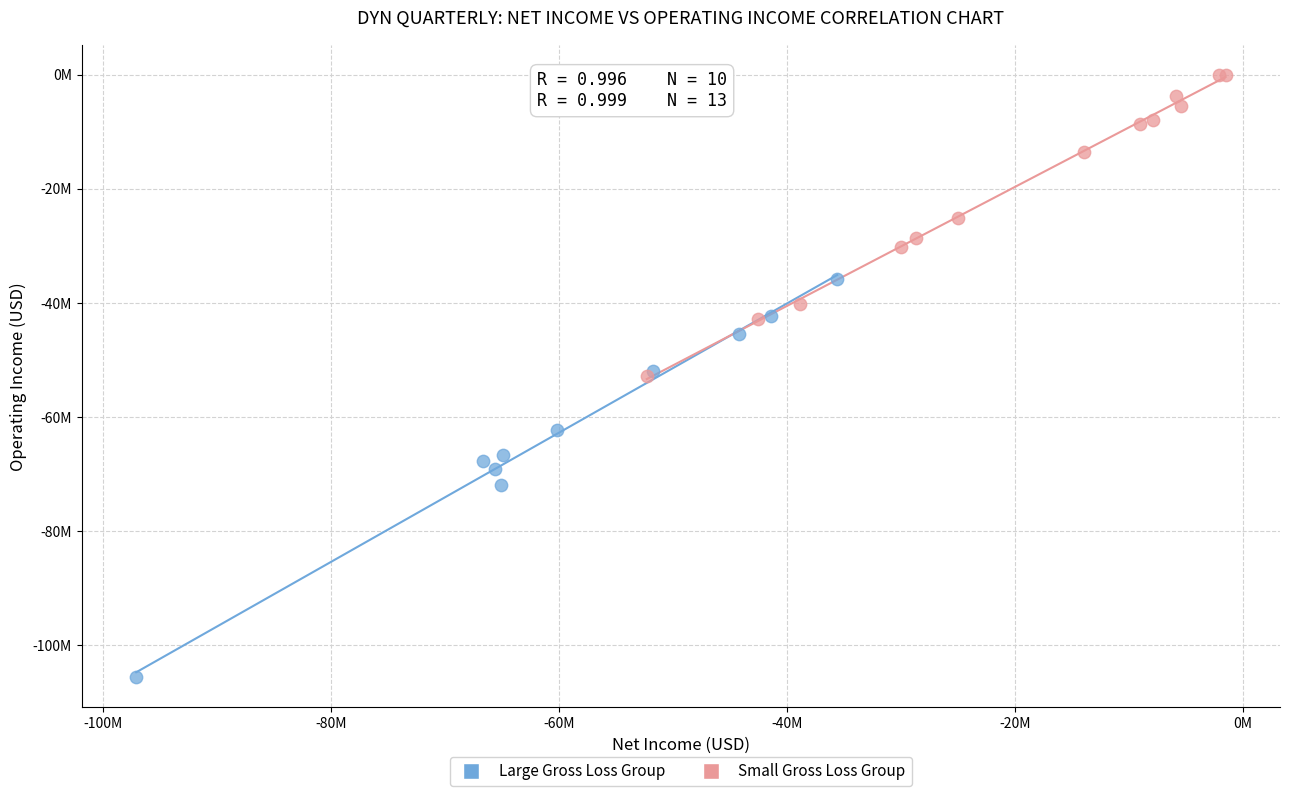

Which series reaches the minimum Y coordinate?

Large Gross Loss Group